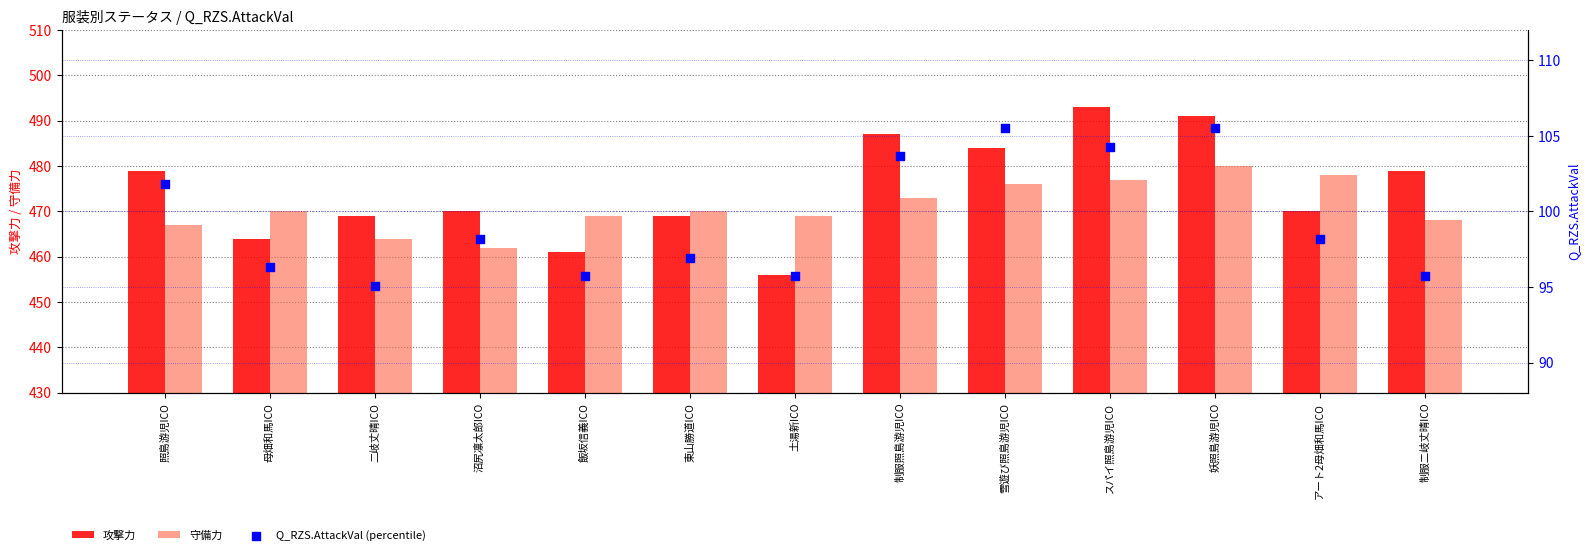

Which series reaches the minimum Y coordinate?

Q_RZS.AttackVal (percentile)